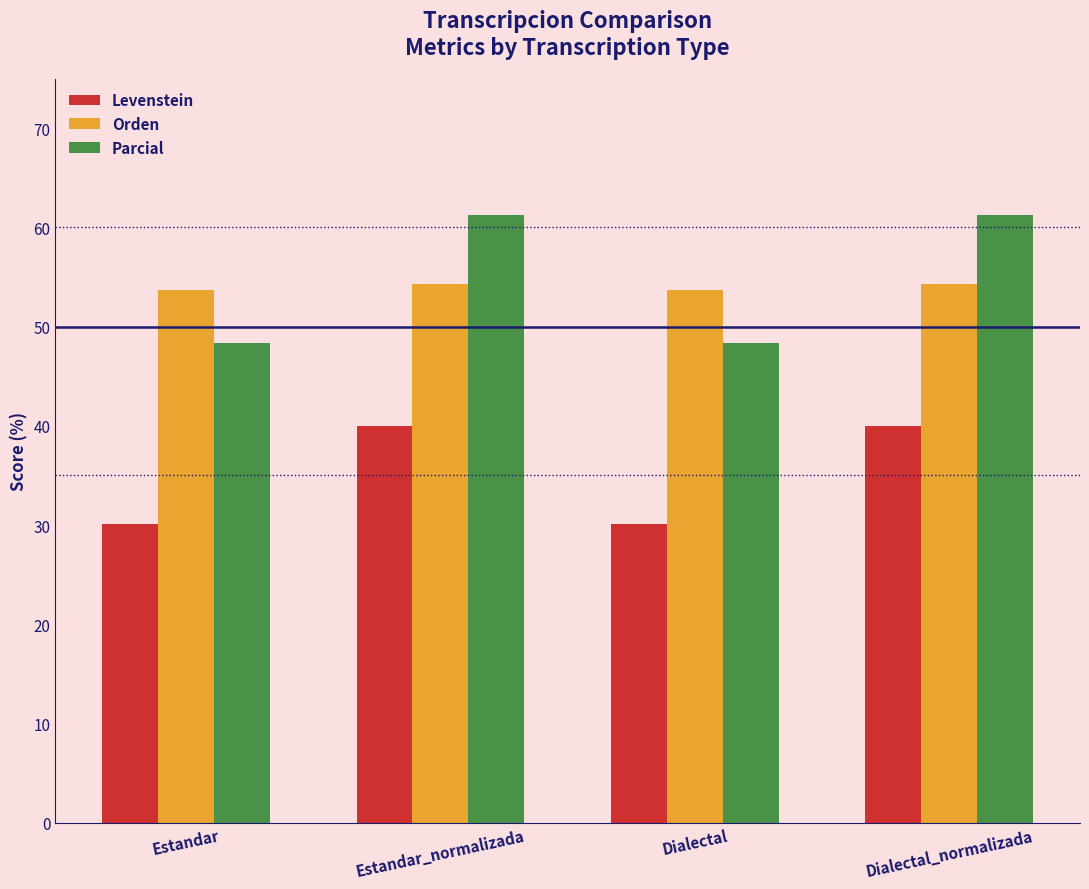

Reading left to right, transcribe all the data shown in this chart.

Levenstein: Estandar=30.1	Estandar_normalizada=40.0	Dialectal=30.1	Dialectal_normalizada=40.0
Orden: Estandar=53.7	Estandar_normalizada=54.3	Dialectal=53.7	Dialectal_normalizada=54.3
Parcial: Estandar=48.4	Estandar_normalizada=61.3	Dialectal=48.4	Dialectal_normalizada=61.3